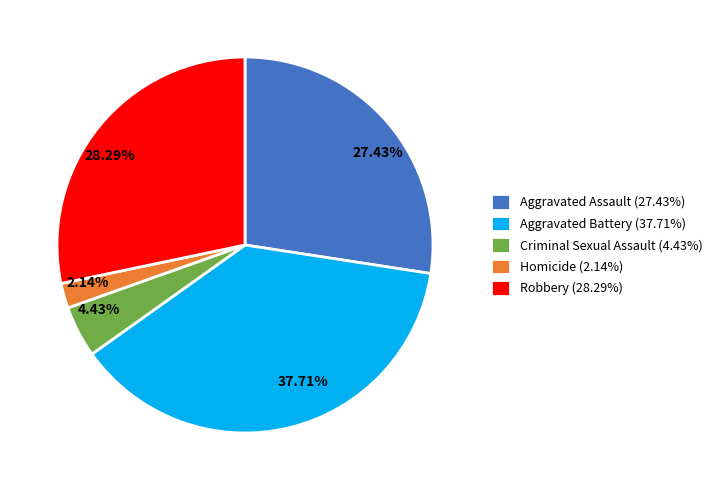

What percentage is the Aggravated Assault slice, to the nearest percent?

27%